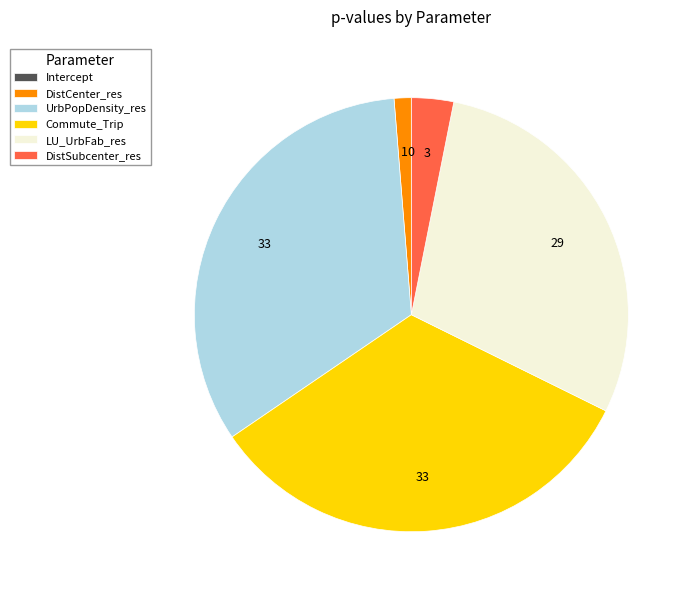

Does any single category account for the majority?

No